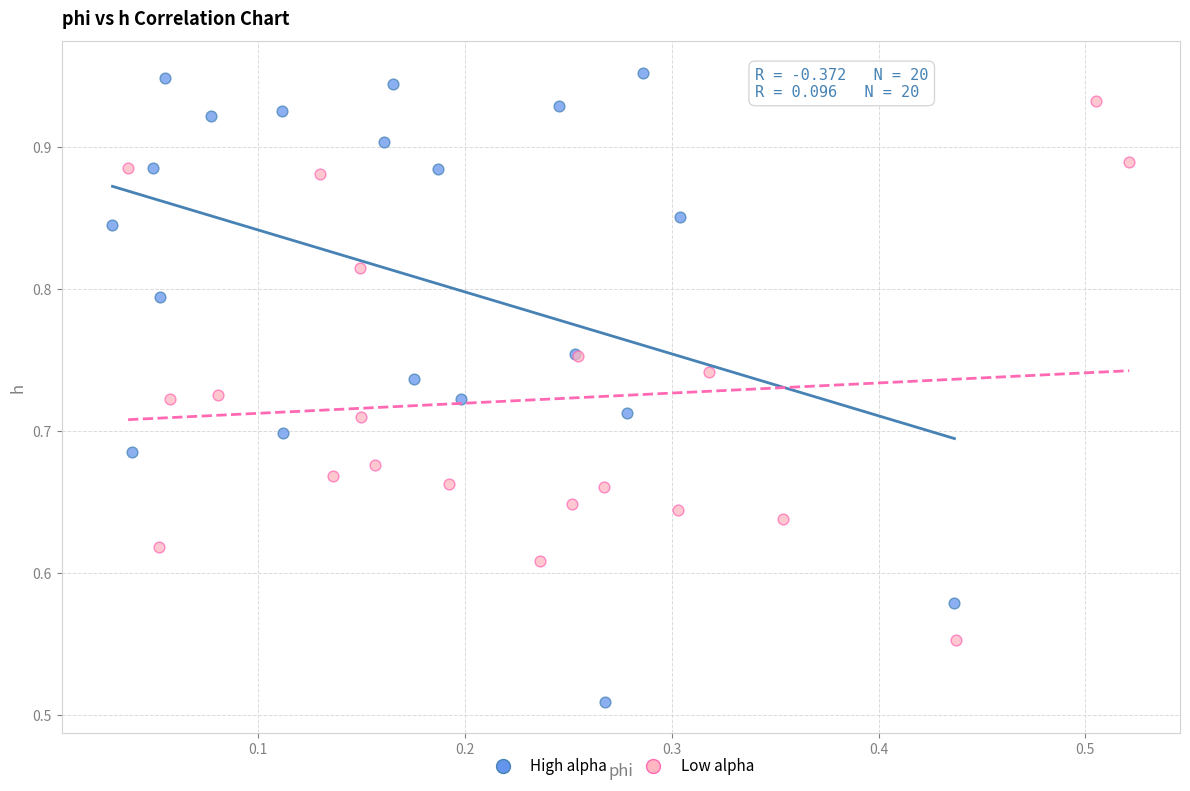

Which series contains the highest Y value?

High alpha